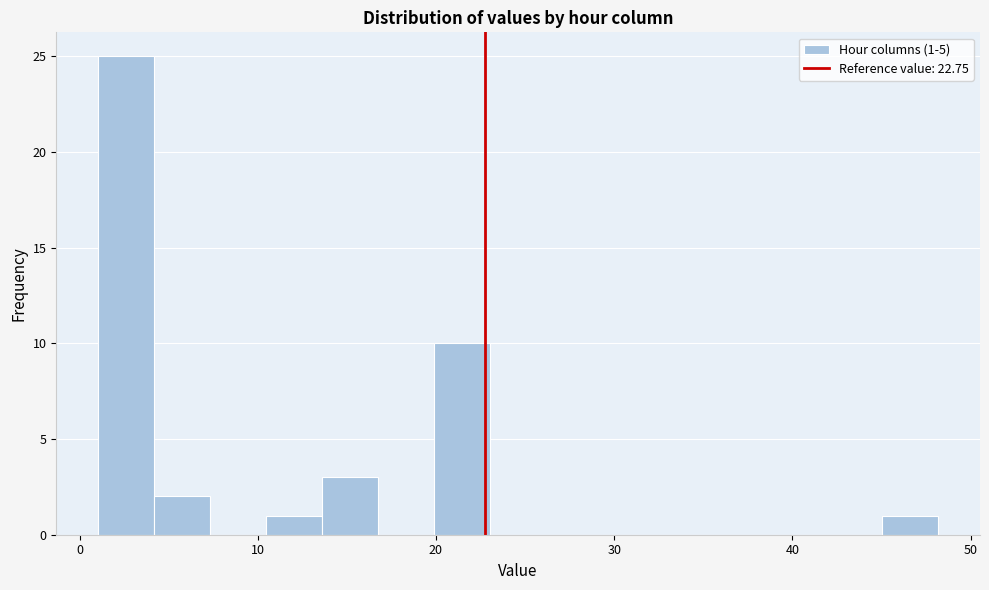

Around what value on the x-axis is the tallest bar? Give the approximate position of its centre, as read against the axis.

3